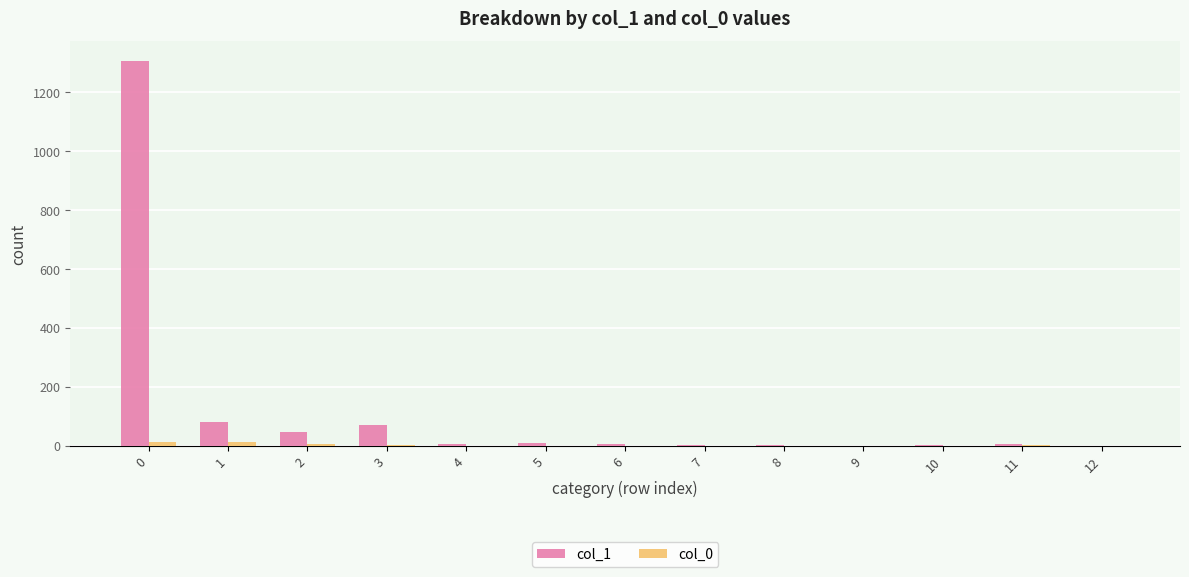

Which series has the largest total across all categories?

col_1